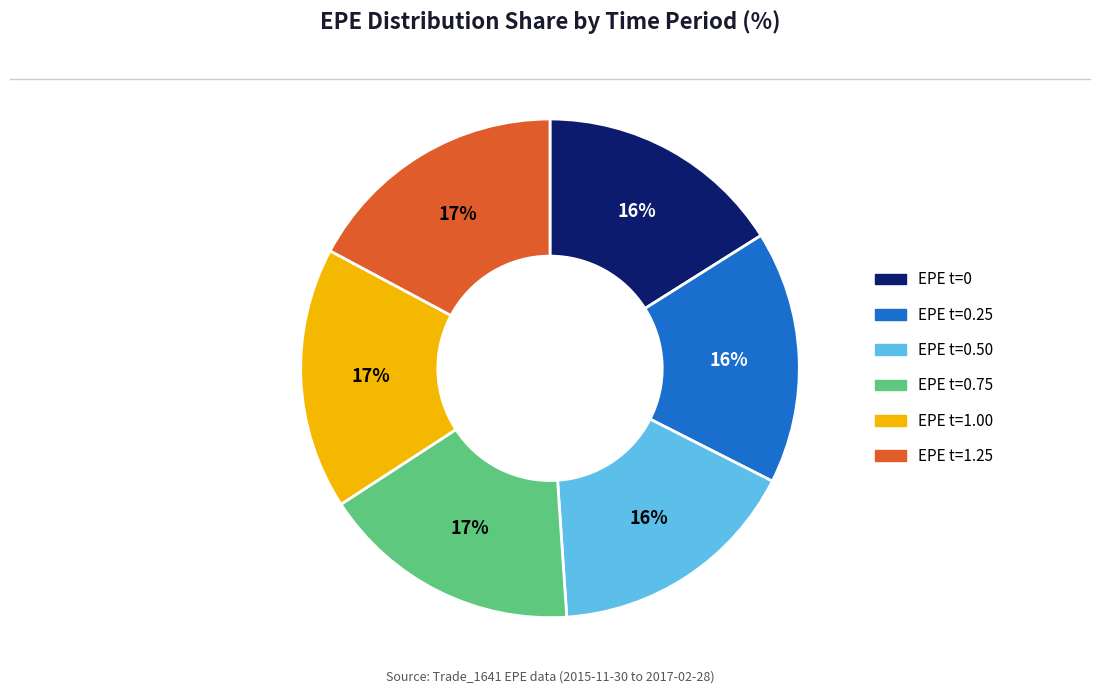

To the nearest percent, what is the average slice percentage?

17%